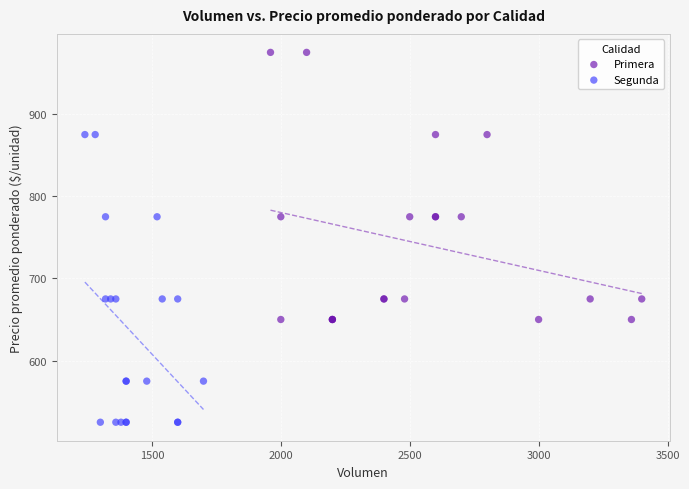

What are all the series names shown in the legend?

Primera, Segunda